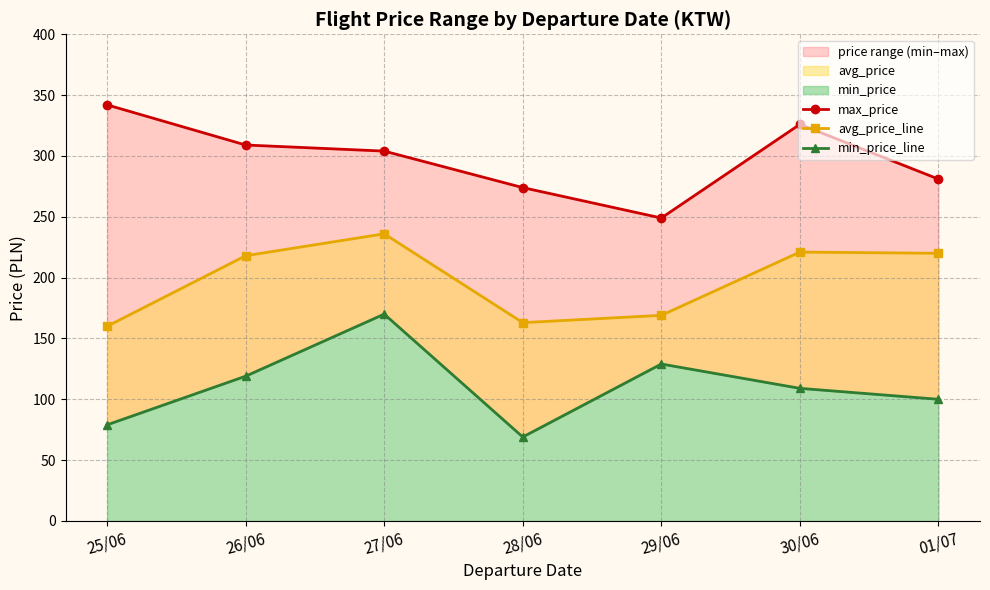

What is the sum of the avg_price_line values at 01/07 and 29/06?

389